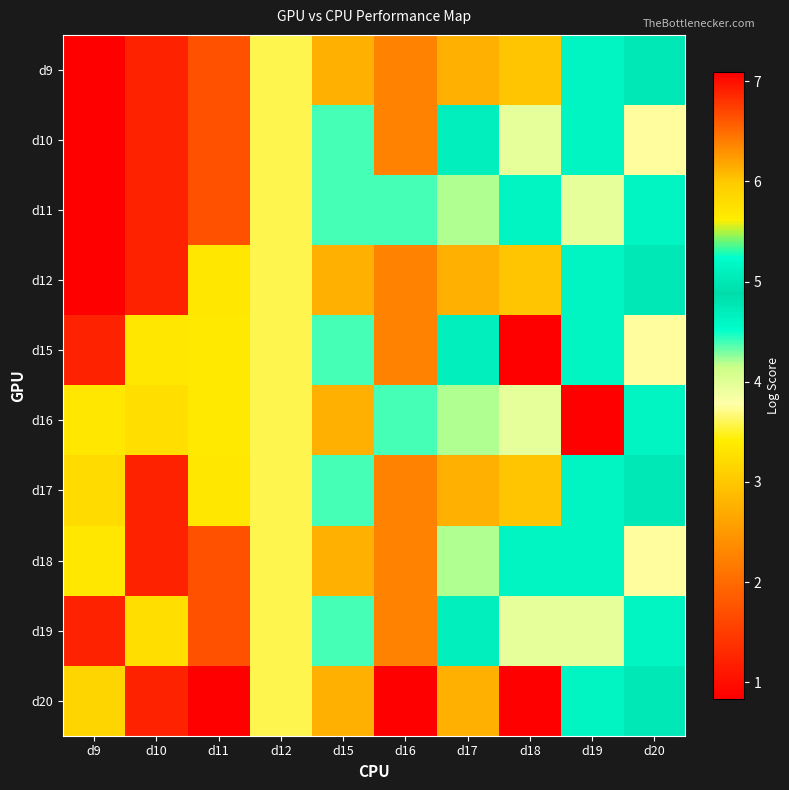

Which series has the largest range (max minus min)?

d15